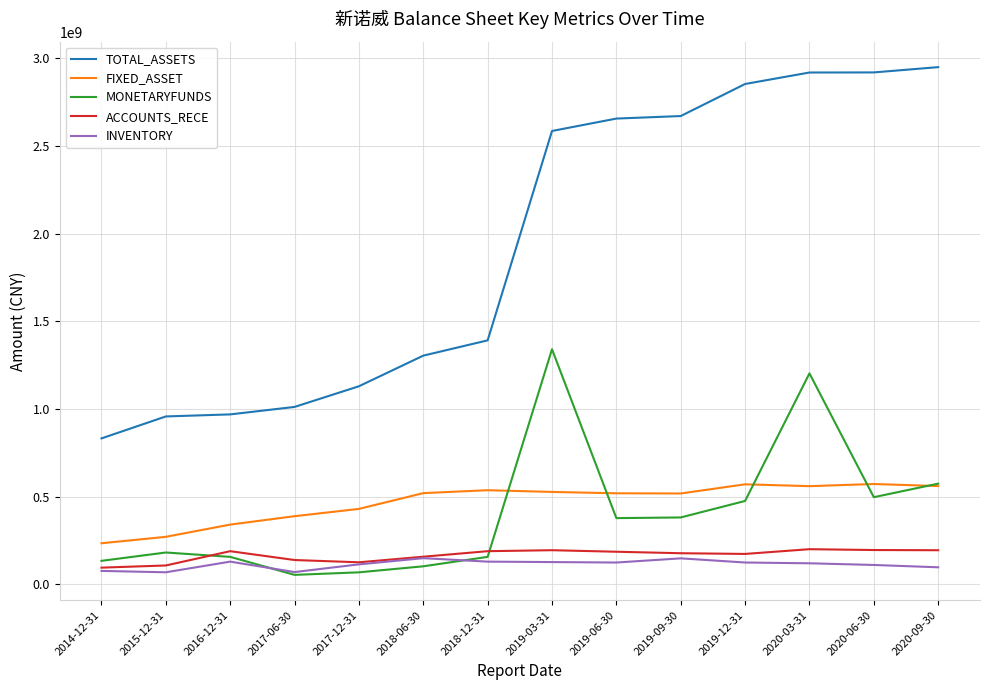

Does the chart have visible grid lines?

Yes